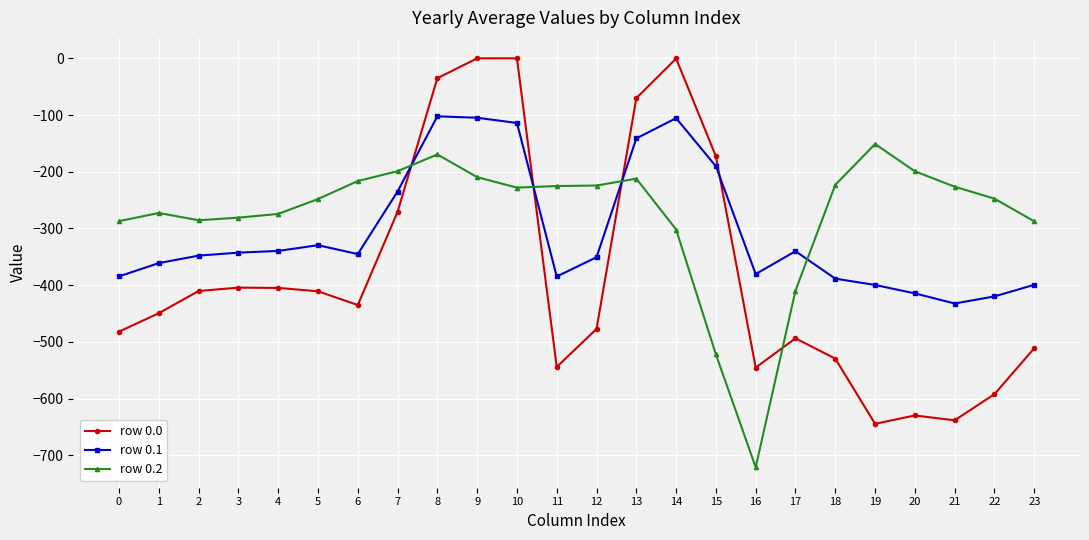

Between 1 and 20, which series saw the biggest shift?

row 0.0